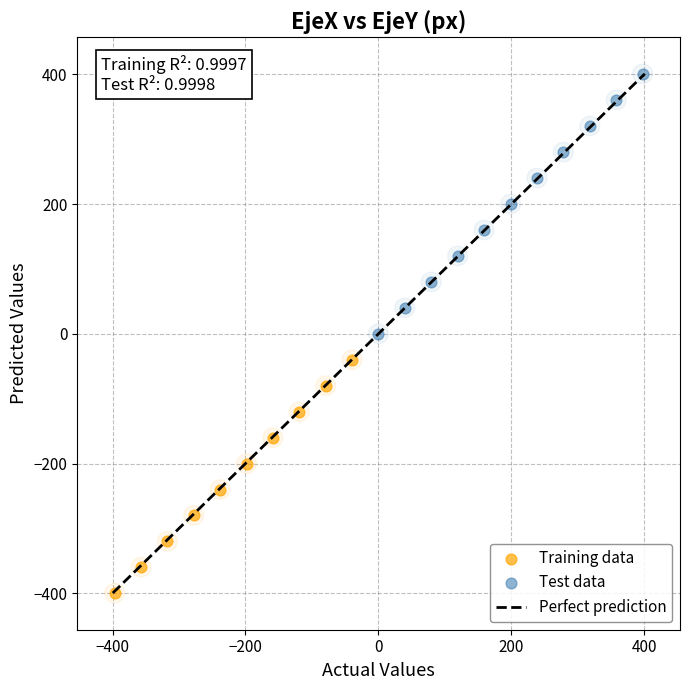

Which series reaches the maximum Y coordinate?

Test data